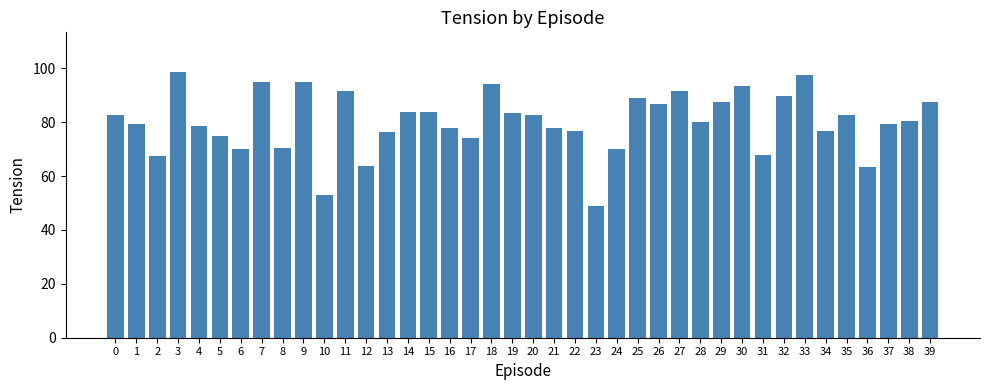

Which label corresponds to the smallest value in the chart?

23